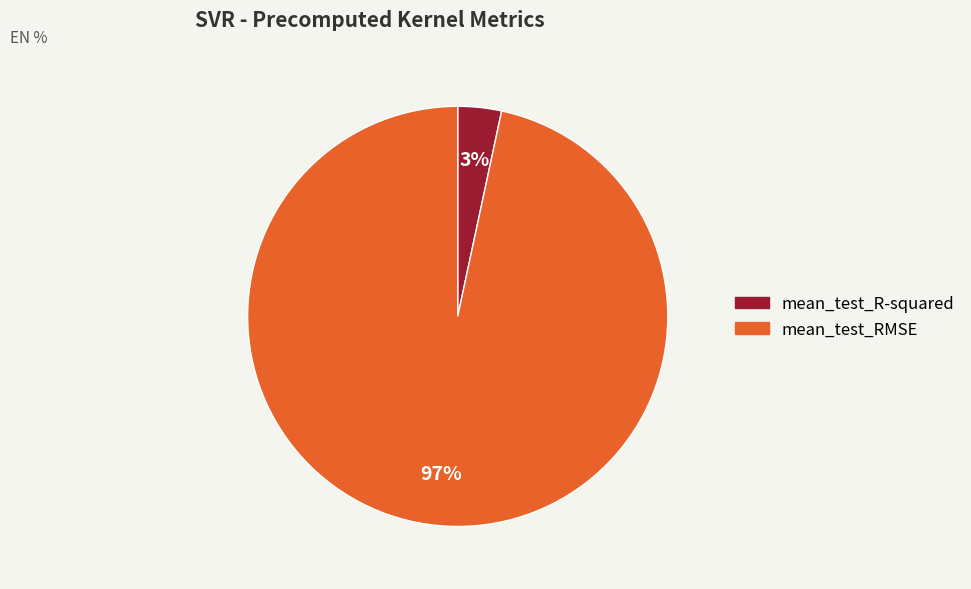

Rank the categories by value from lowest to highest.

mean_test_R-squared, mean_test_RMSE